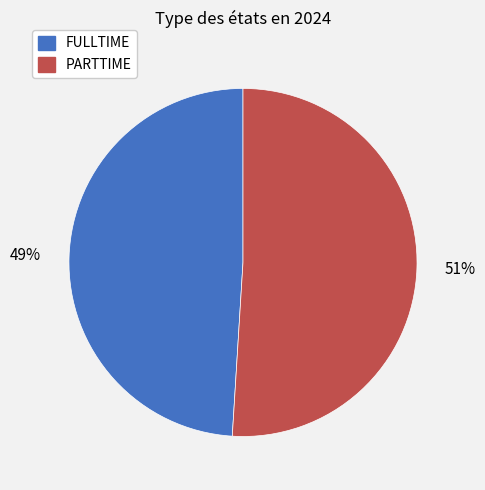

Is it true that PARTTIME is 58% of the pie?

False